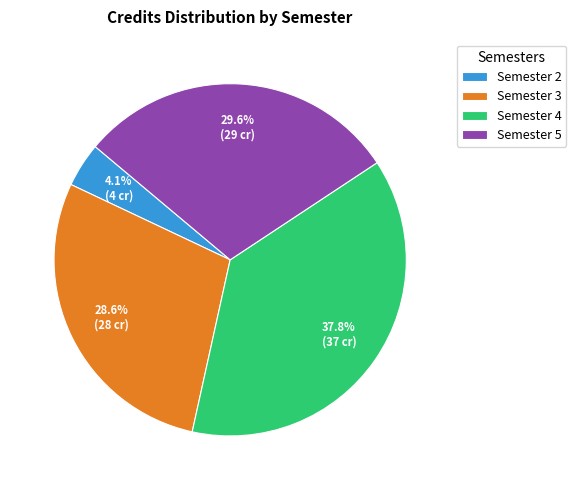

How much of the chart is everything except Semester 3?

71.4%